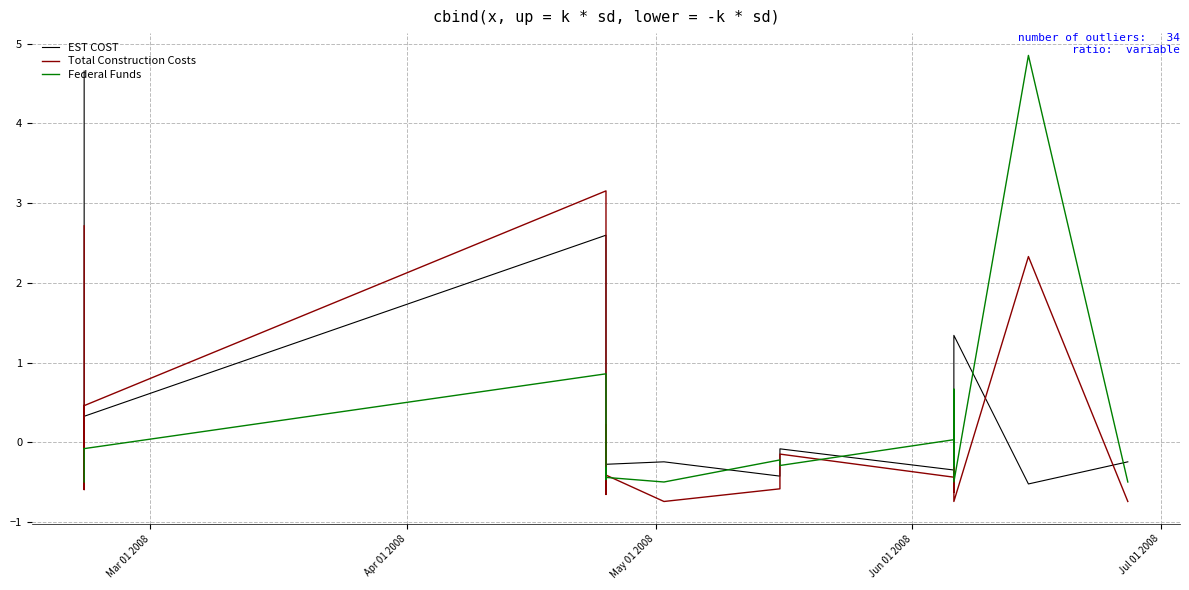

What is the value of the EST COST point at the 16th from the left?

-0.2